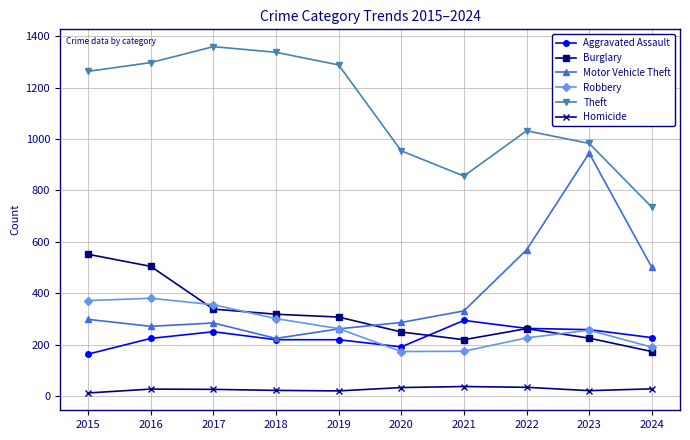

Is the value of Robbery at 2019 greater than the value of Motor Vehicle Theft at 2021?

No